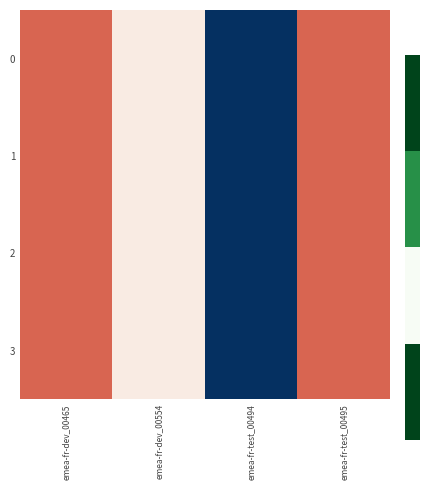

Between emea-fr-dev_00554 and emea-fr-test_00494, which is larger?

emea-fr-dev_00554